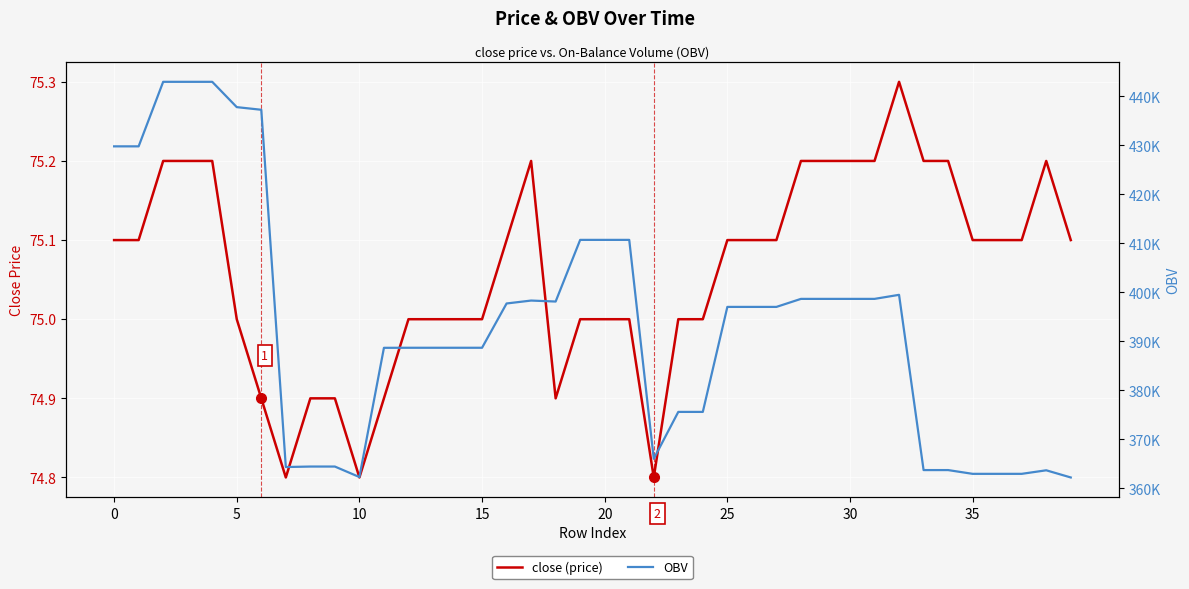

True or false: close (price) and OBV cross at least once.

False